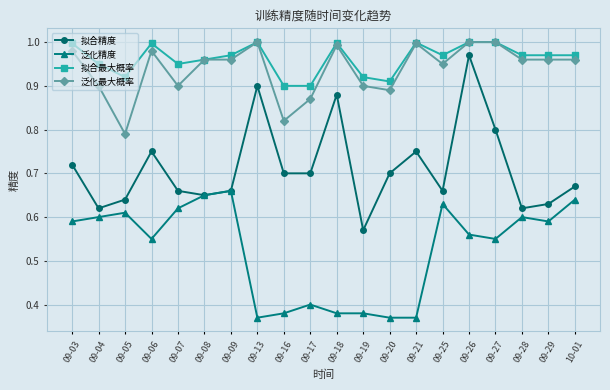

What are all the series names shown in the legend?

拟合精度, 泛化精度, 拟合最大概率, 泛化最大概率